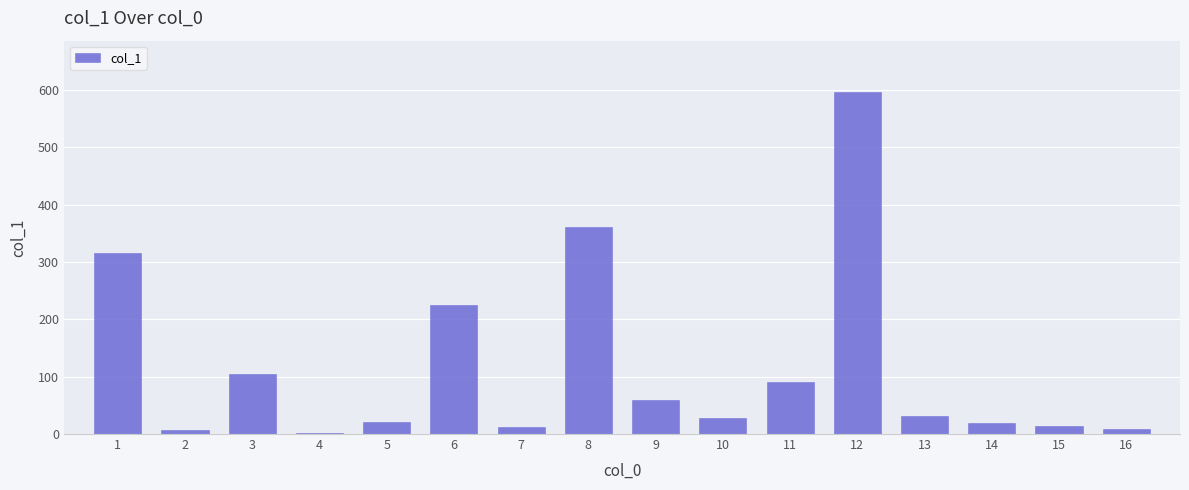

What is the approximate value at 2?

7.4